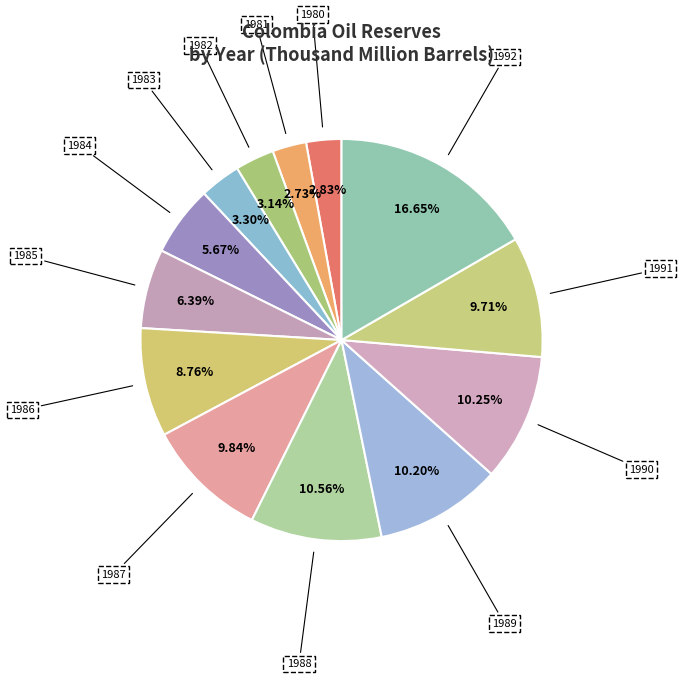

What percentage is the 1990 slice, to the nearest percent?

10%